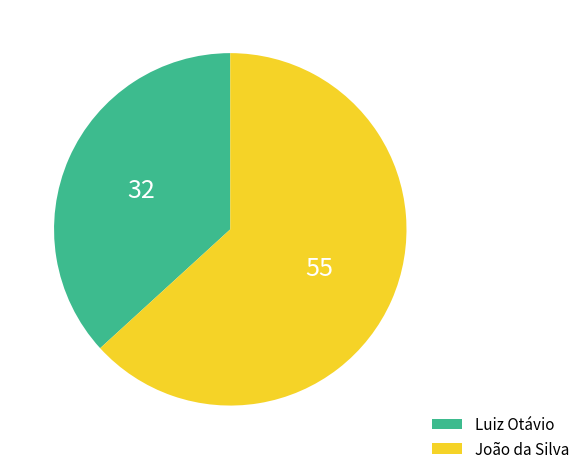

Which slice is the smallest?

Luiz Otávio